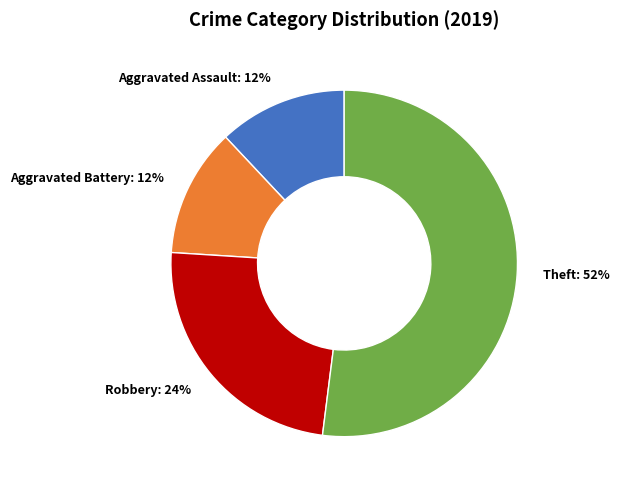

To the nearest percent, what percentage of the pie is Aggravated Battery?

12%